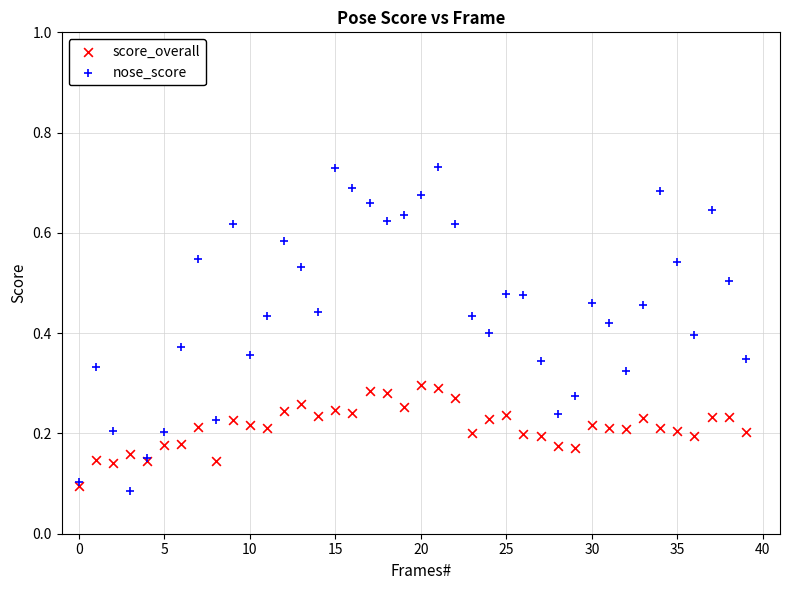

What are all the series names shown in the legend?

score_overall, nose_score